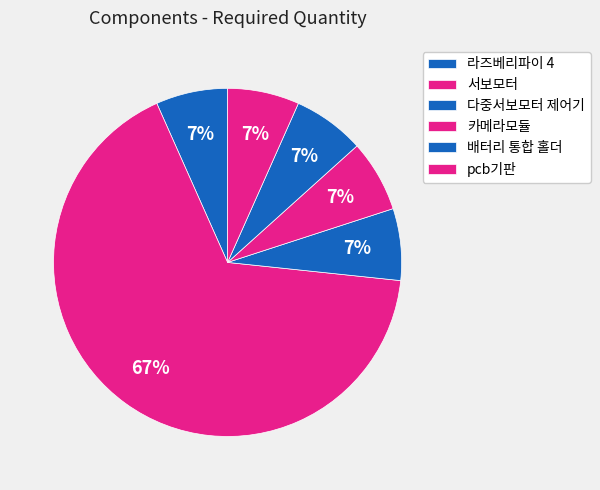

Rank the categories by value from lowest to highest.

라즈베리파이 4, 다중서보모터 제어기, 카메라모듈, 배터리 통합 홀더, pcb기판, 서보모터